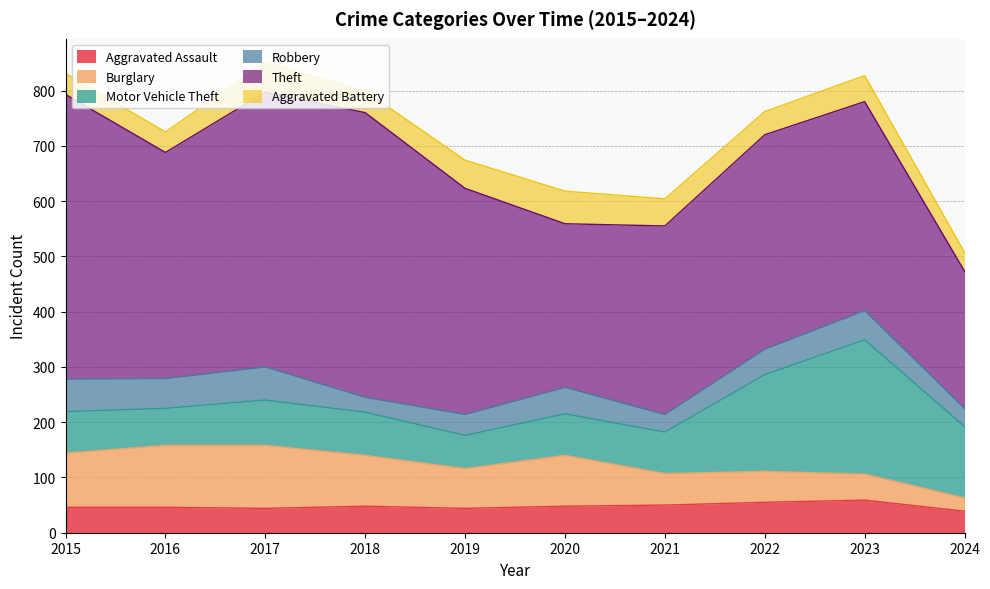

Does the chart display data point markers on the line(s)?

No